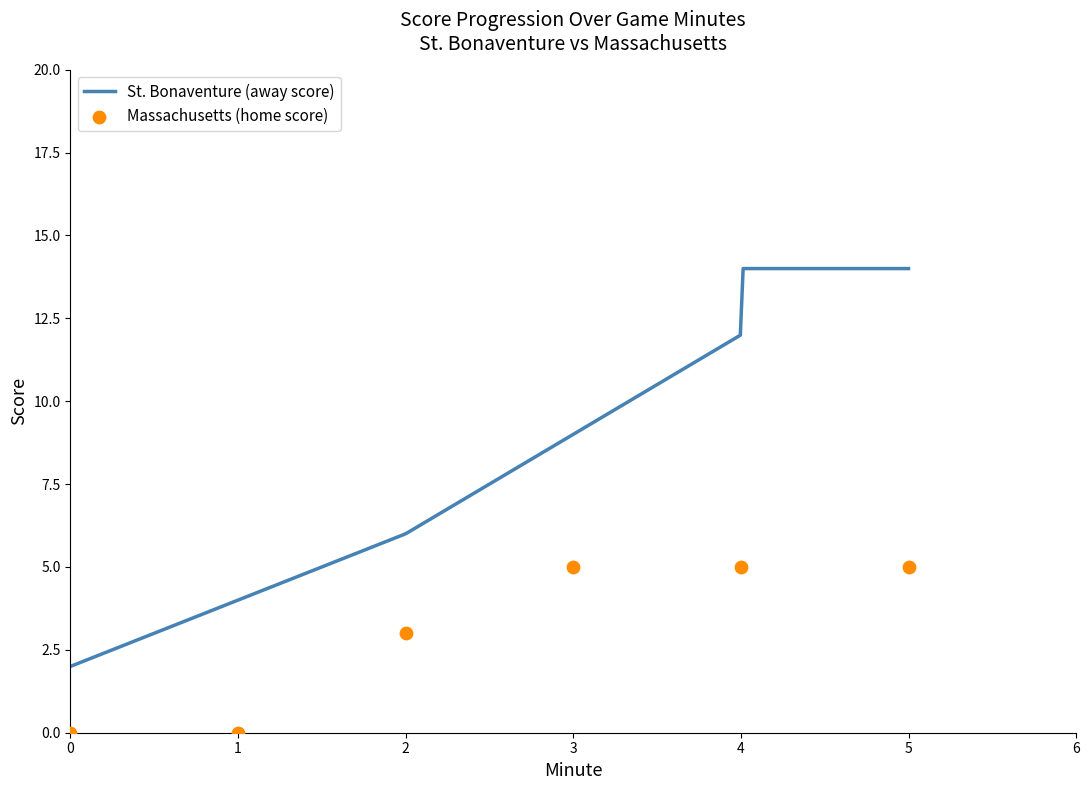

Which series contains the highest Y value?

Away Score (line)